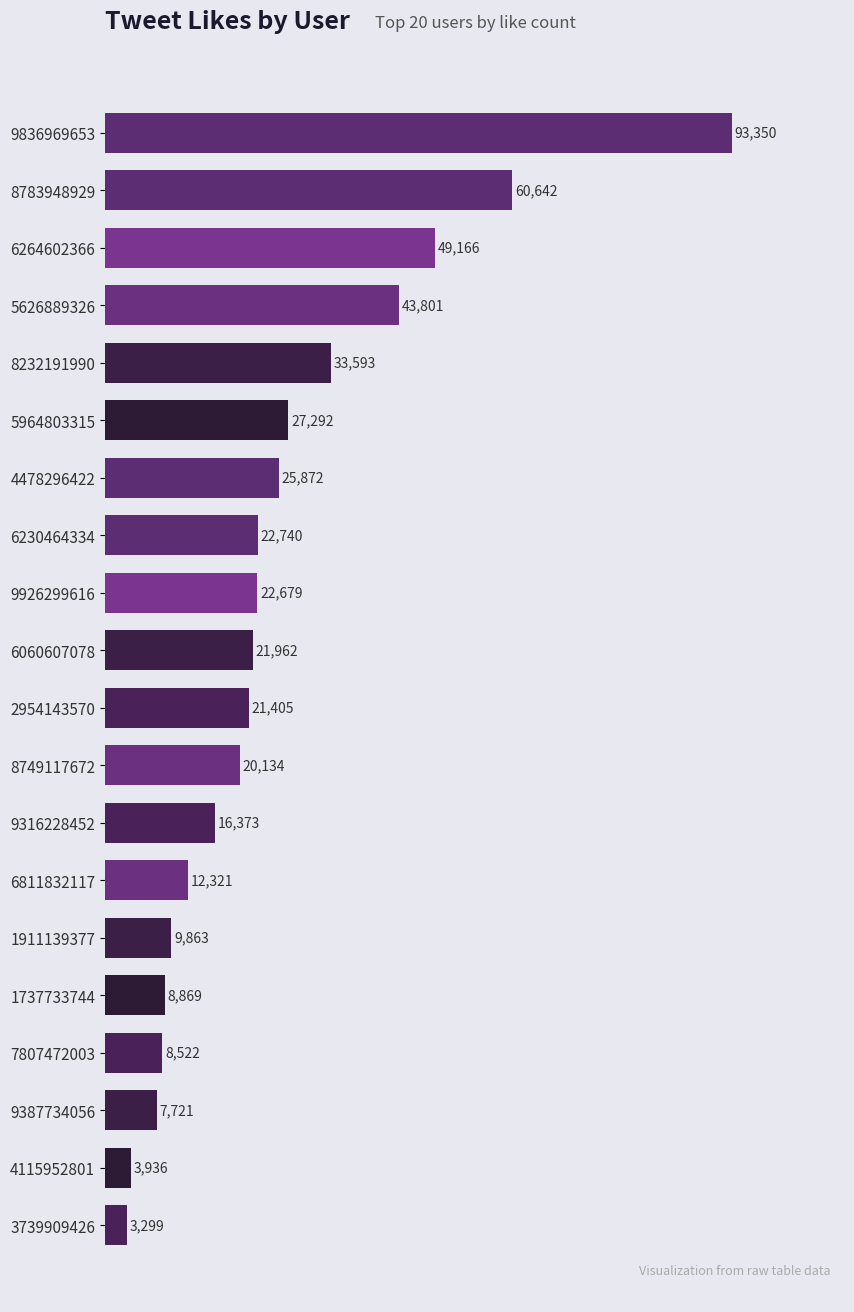

At which label is the value closest to 48324?

6264602366